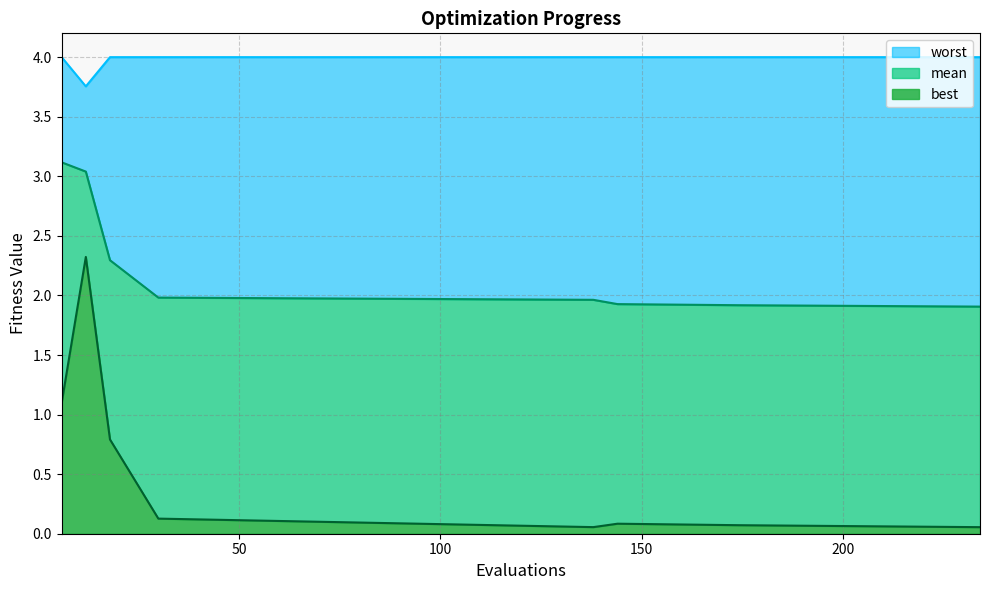

Which series has the widest spread of values?

best